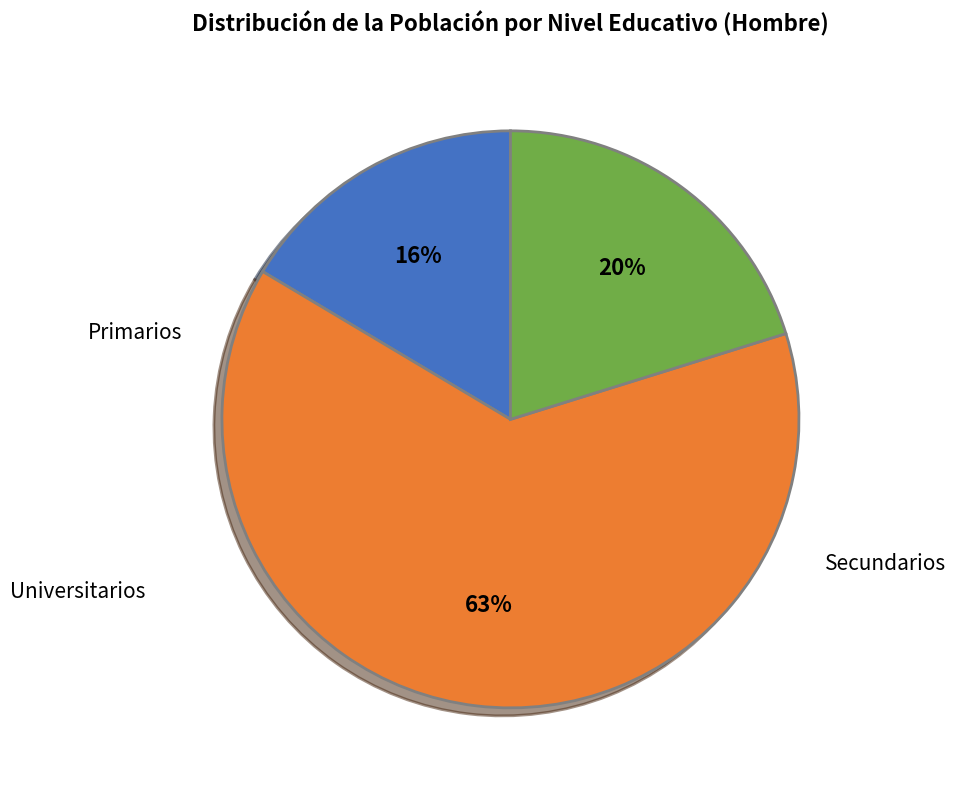

Is there any slice that represents more than half of the pie?

Yes